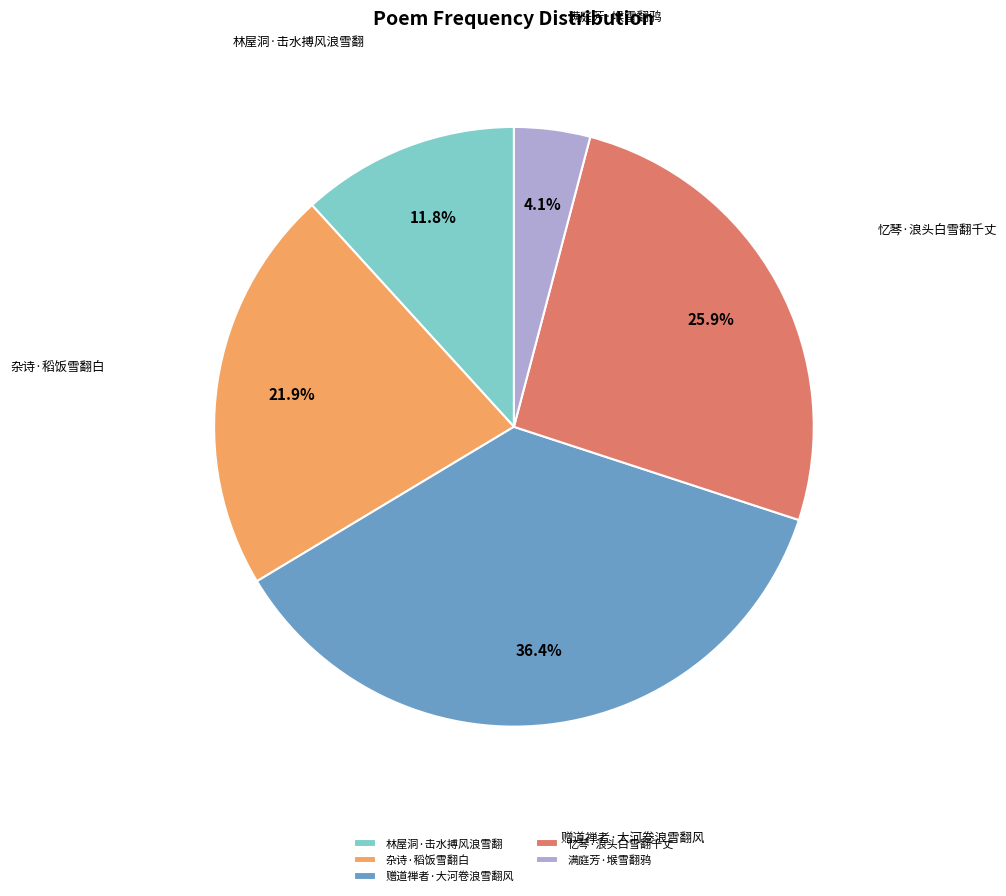

Which slice is the smallest?

满庭芳·堠雪翻鸦